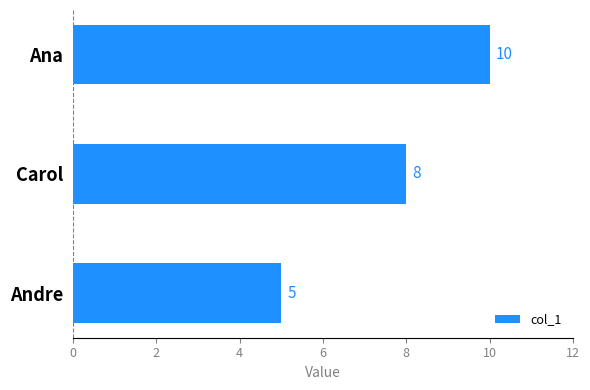

Count the values in the range 5 to 10.

3